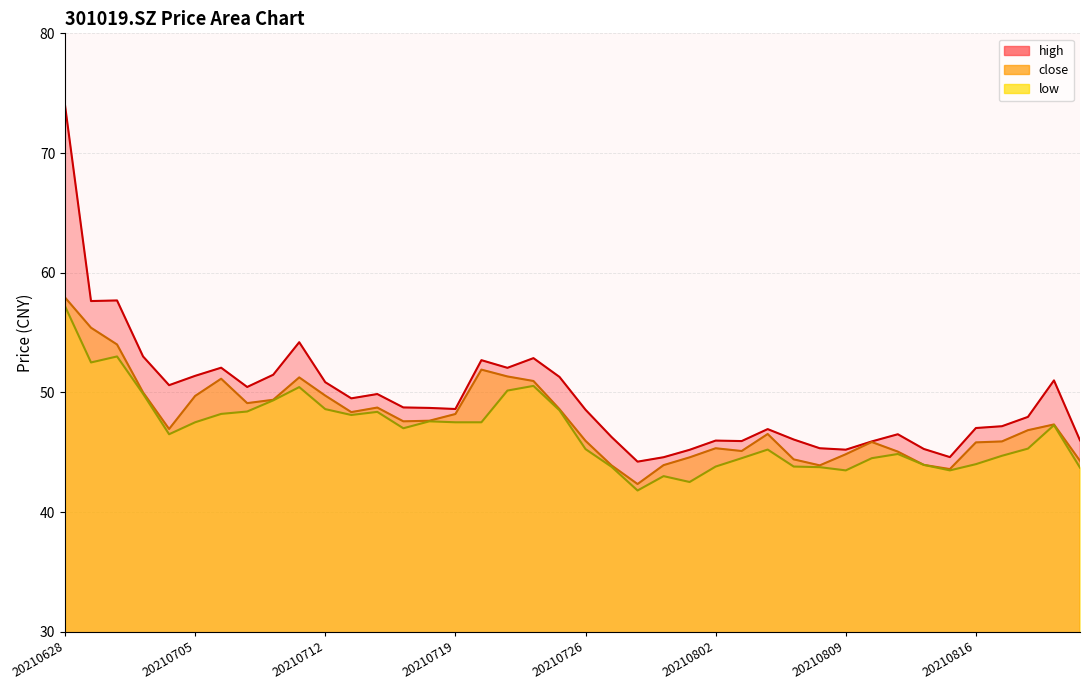

Does the chart display data point markers on the line(s)?

No